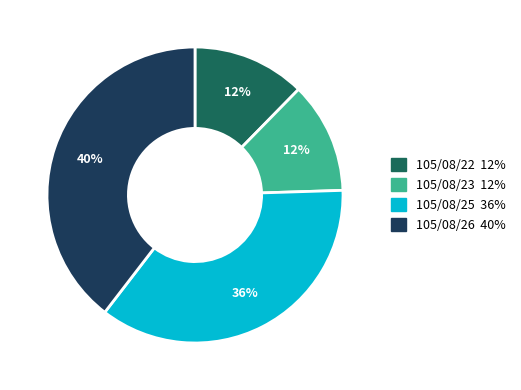

To the nearest percent, what percentage of the pie is 105/08/22?

12%